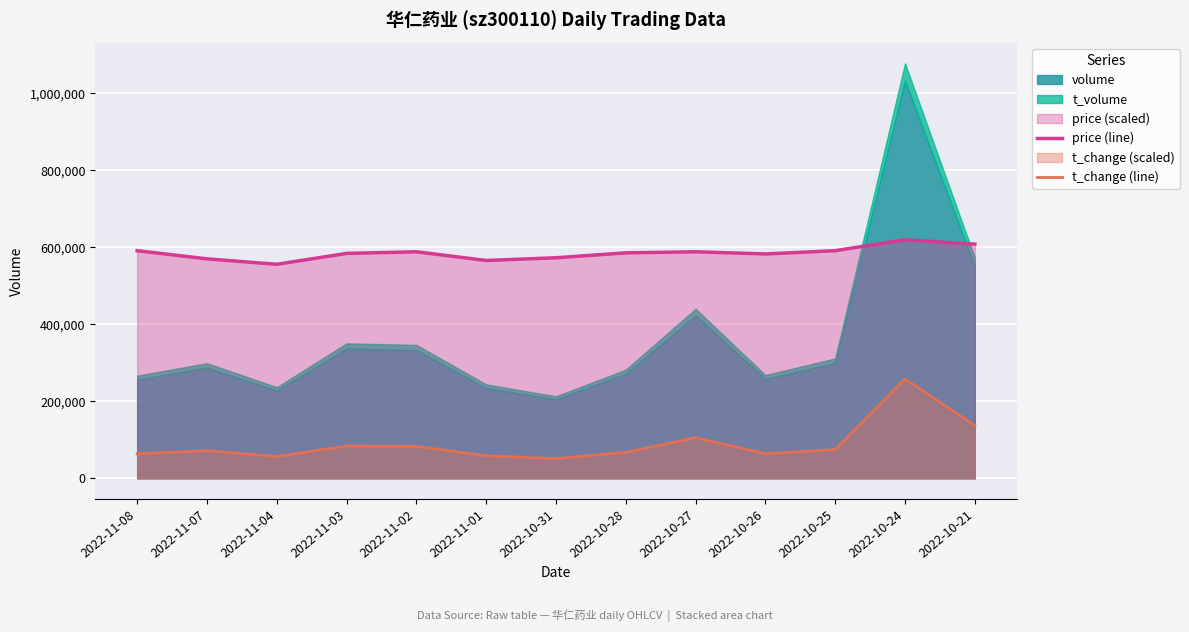

The t_change (line) series shows 40121.2 at 2022-11-03. True or false?

False